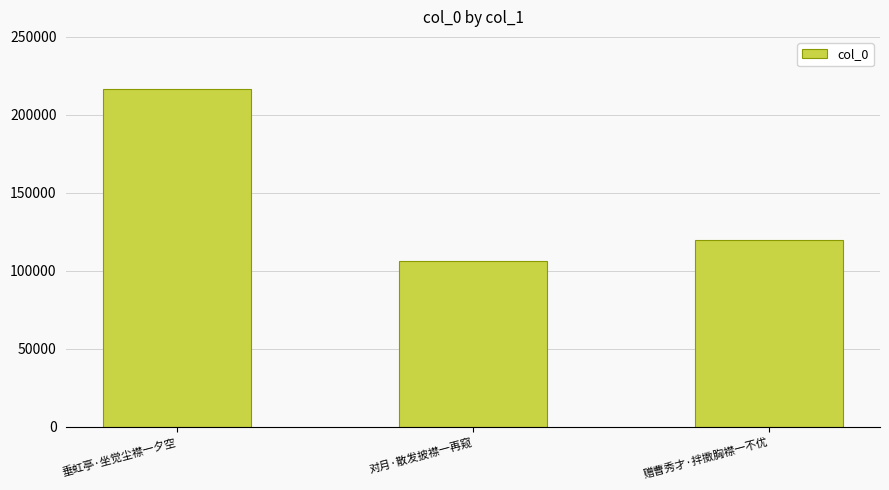

What is the maximum value shown in the chart?

216536